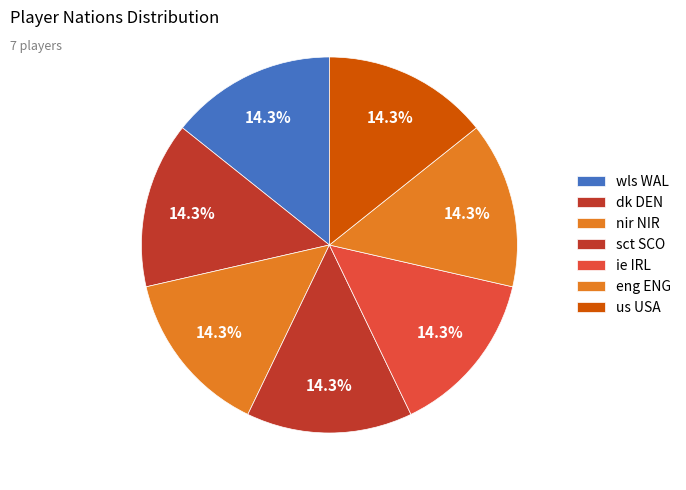

Count the number of slices in the pie.

7